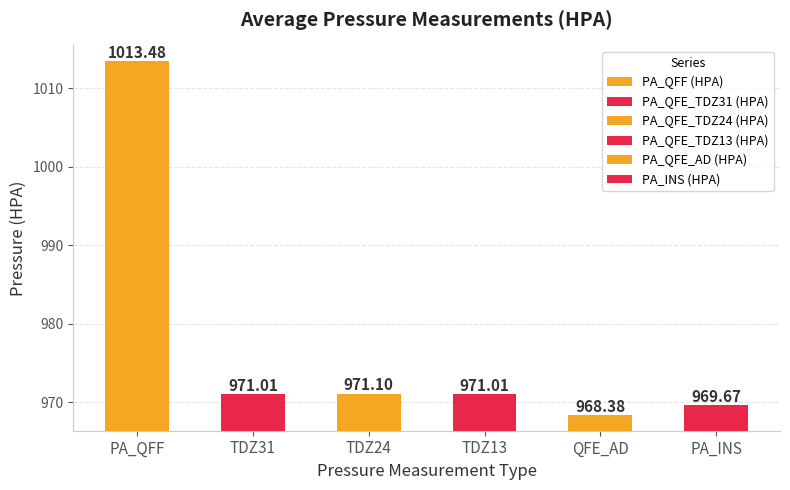

What are all the series names shown in the legend?

PA_QFF (HPA), PA_QFE_TDZ31 (HPA), PA_QFE_TDZ24 (HPA), PA_QFE_TDZ13 (HPA), PA_QFE_AD (HPA), PA_INS (HPA)